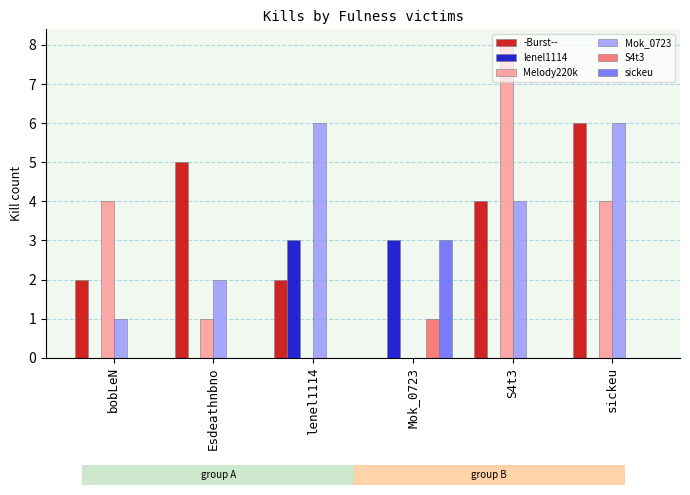

Reading right to left, what are all the values shown in this chart?

-Burst--: 6	4	0	2	5	2
lenel1114: 0	0	3	3	0	0
Melody220k: 4	8	0	0	1	4
Mok_0723: 6	4	0	6	2	1
S4t3: 0	0	1	0	0	0
sickeu: 0	0	3	0	0	0